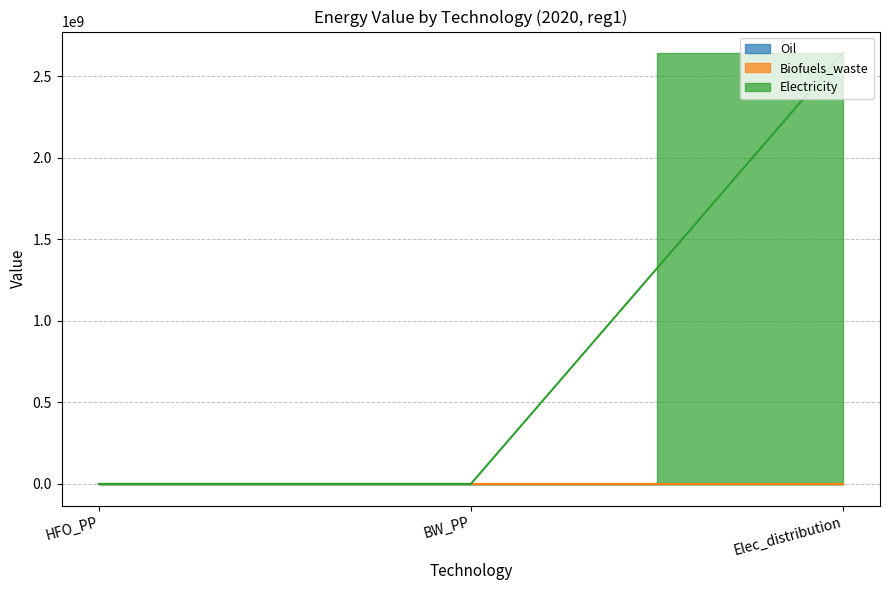

How many lines are shown in the chart?

3